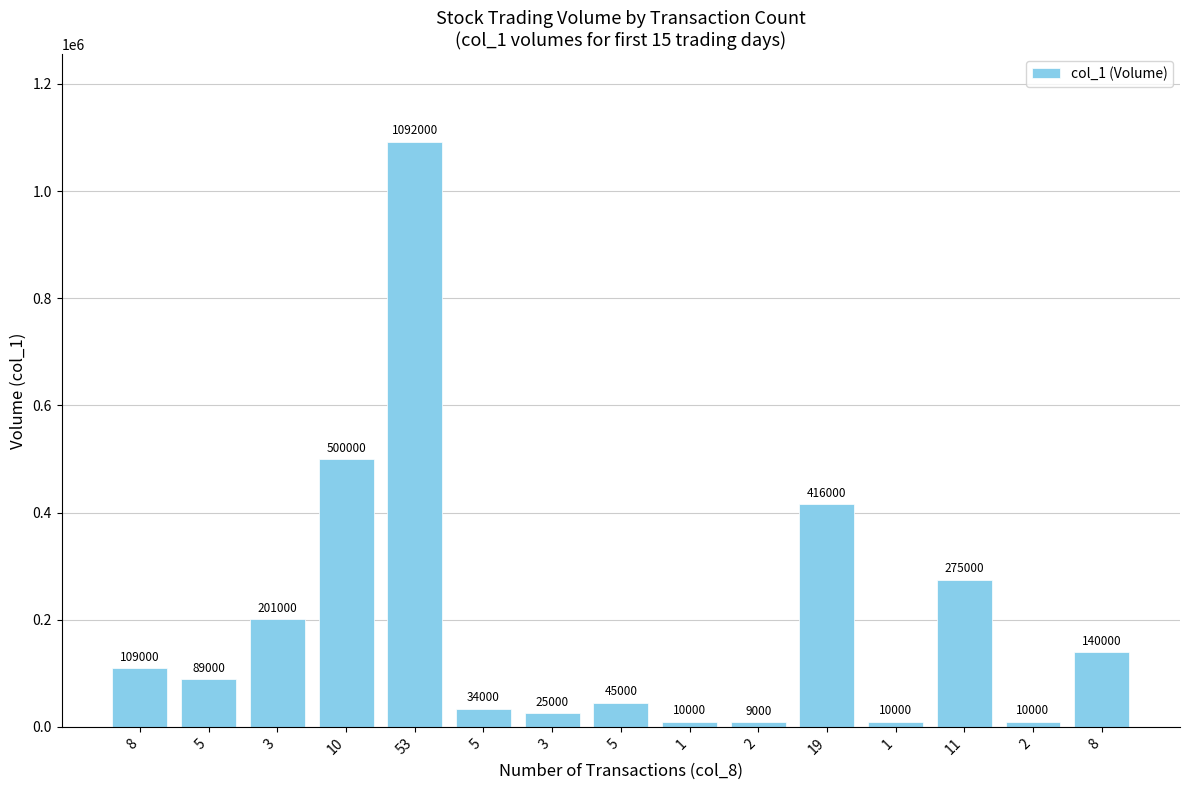

How many categories are shown in the chart?

15